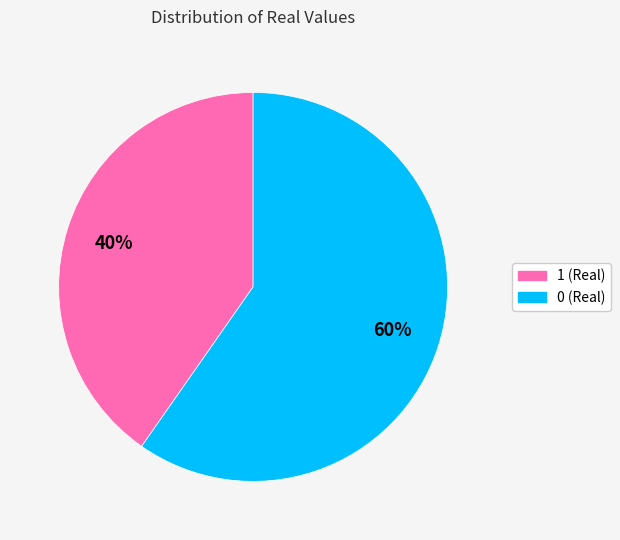

Which has a higher value, 0 or 1?

0